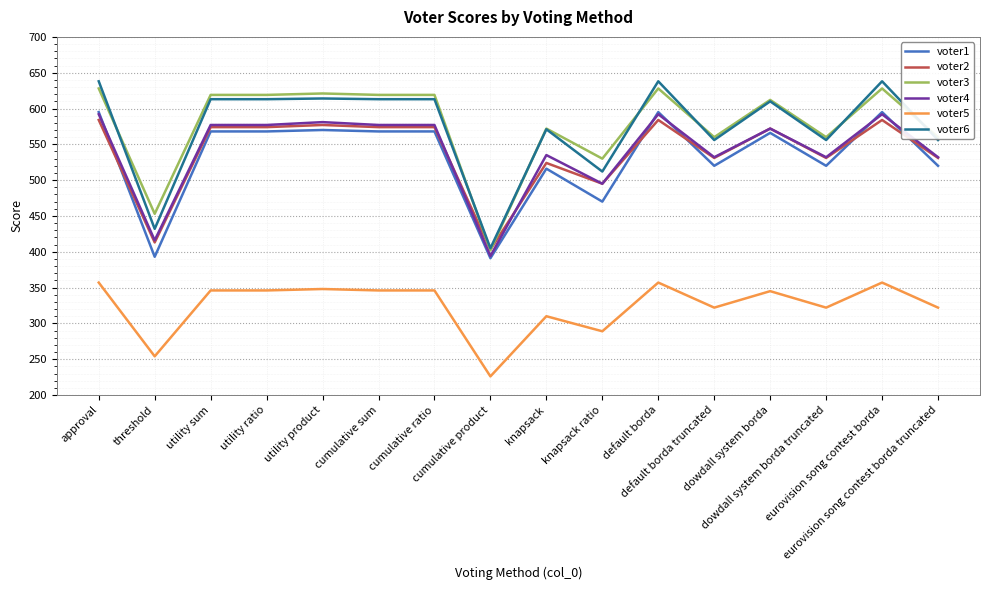

What is the difference between the highest and lowest values at dowdall system borda truncated?

238